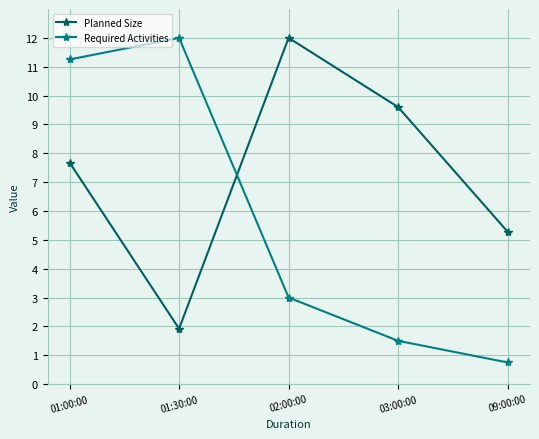

Where does the Planned Size series first go above 7?

01:00:00